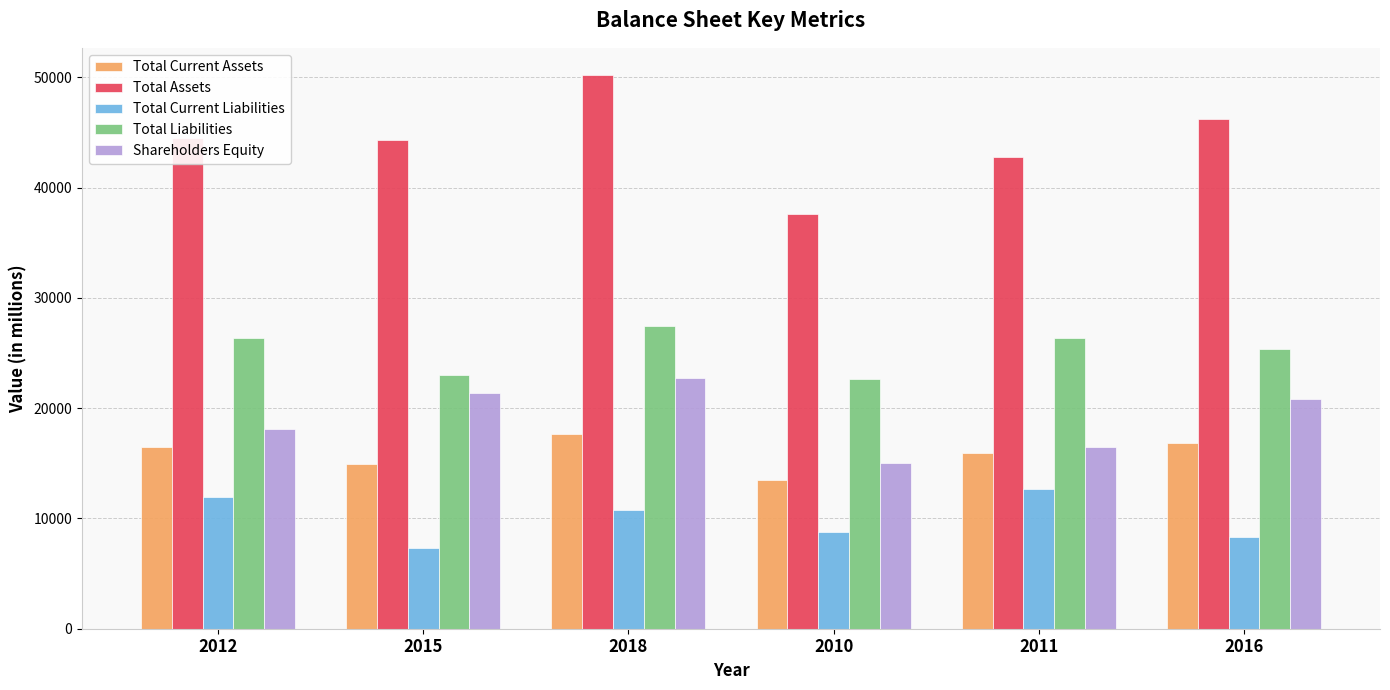

The value of Total Current Liabilities at 2012 is 11929. True or false?

True